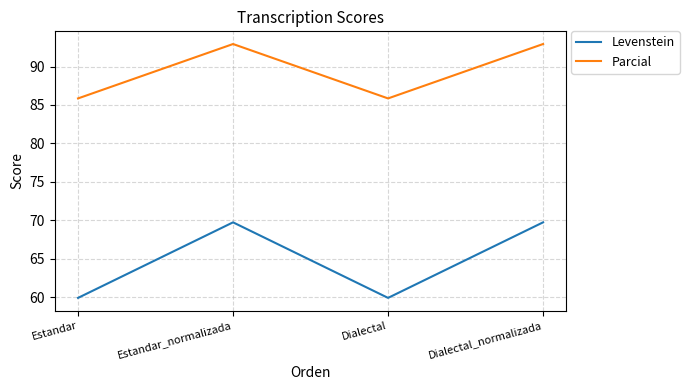

What is the minimum value shown in the chart?

59.9